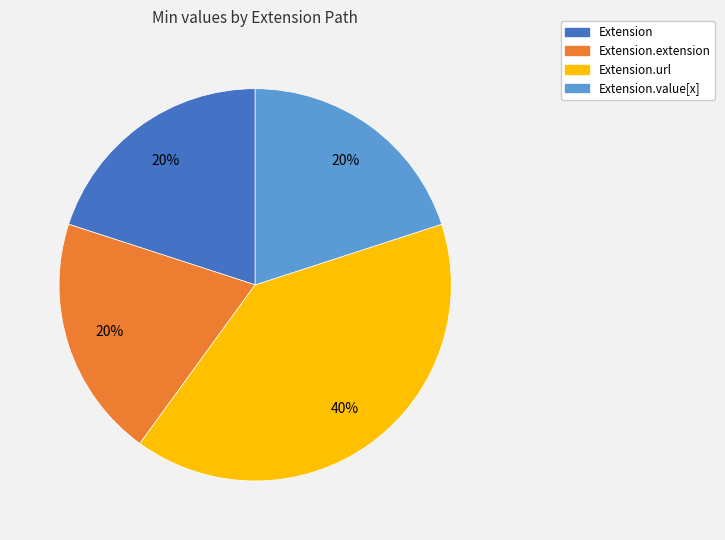

Is there any slice that represents more than half of the pie?

No